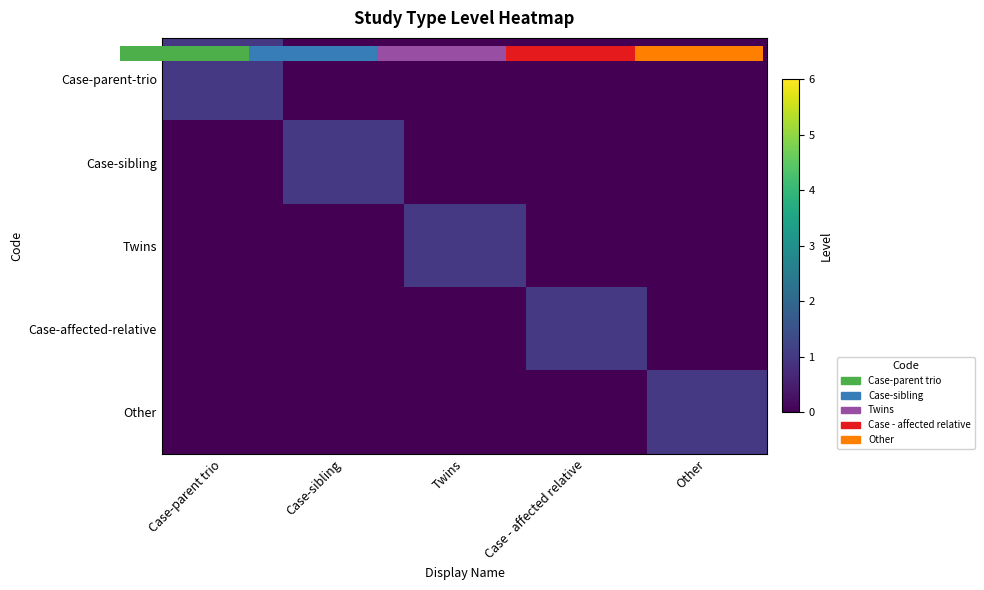

At which category is the sum across all series the highest?

Case-parent trio